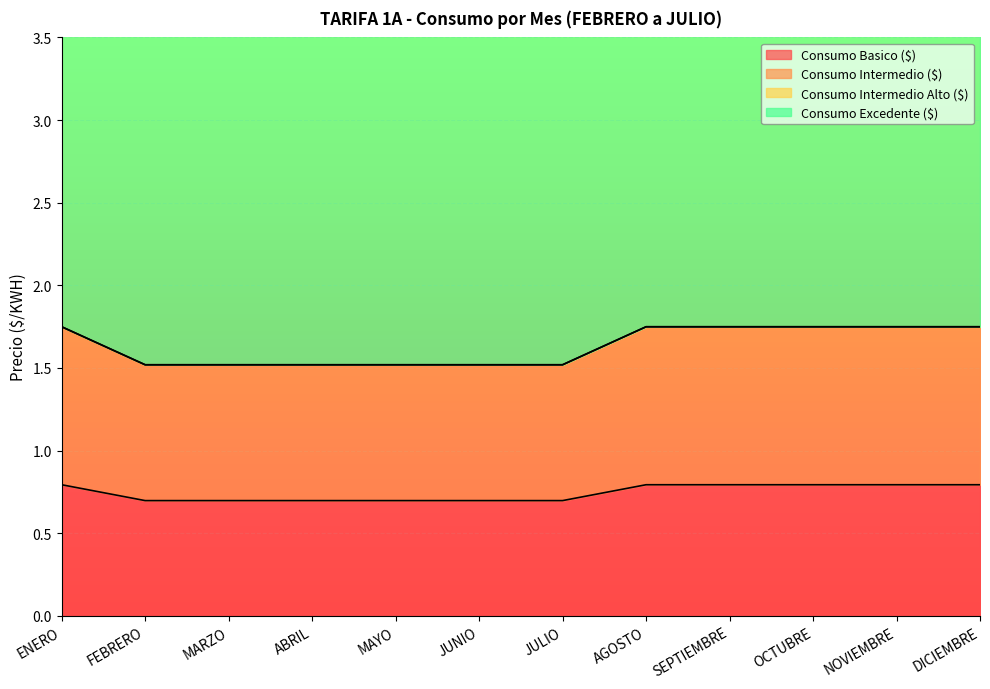

At which category is the sum across all series the highest?

ENERO